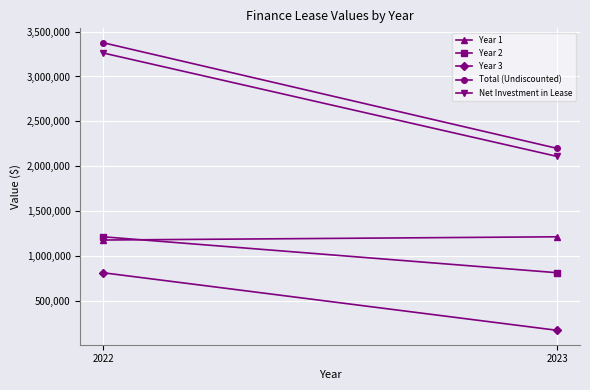

List the series in order of their peak value, lowest first.

Year 3, Year 1, Year 2, Net Investment in Lease, Total (Undiscounted)